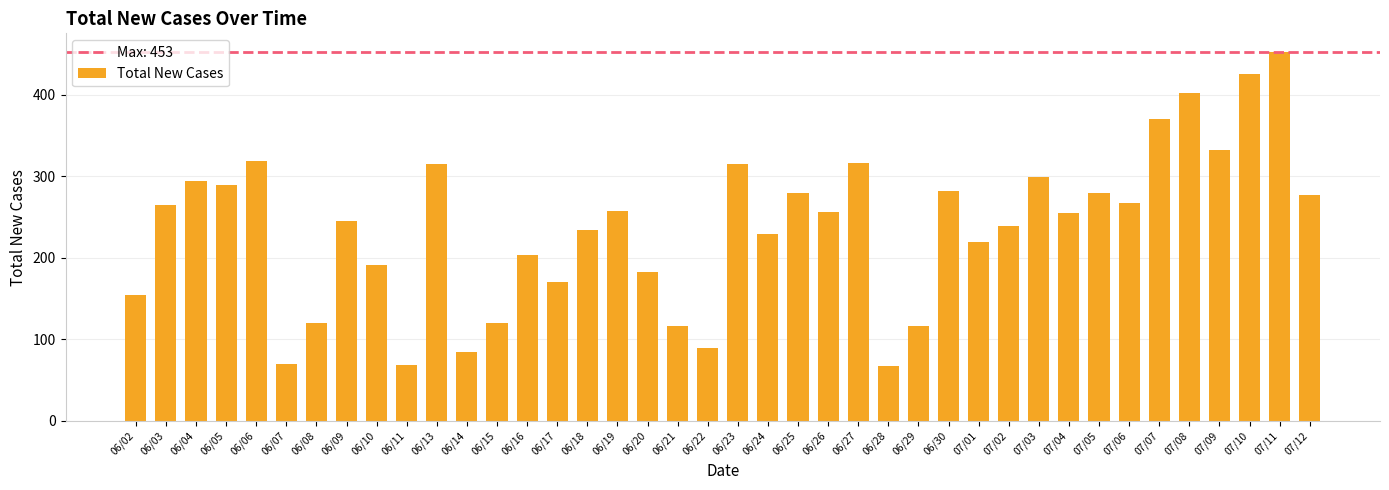

Is it true that the value at 06/09 is 245?

True